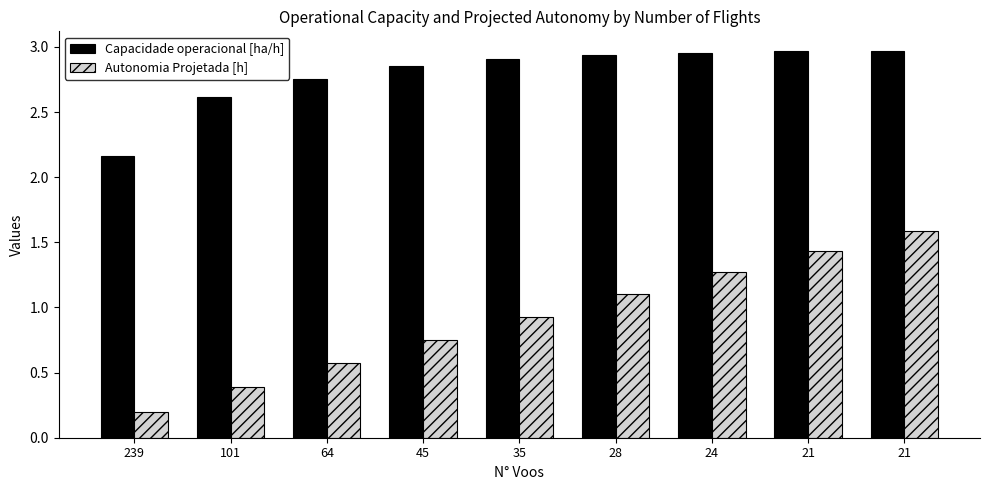

Does the chart contain any negative values?

No